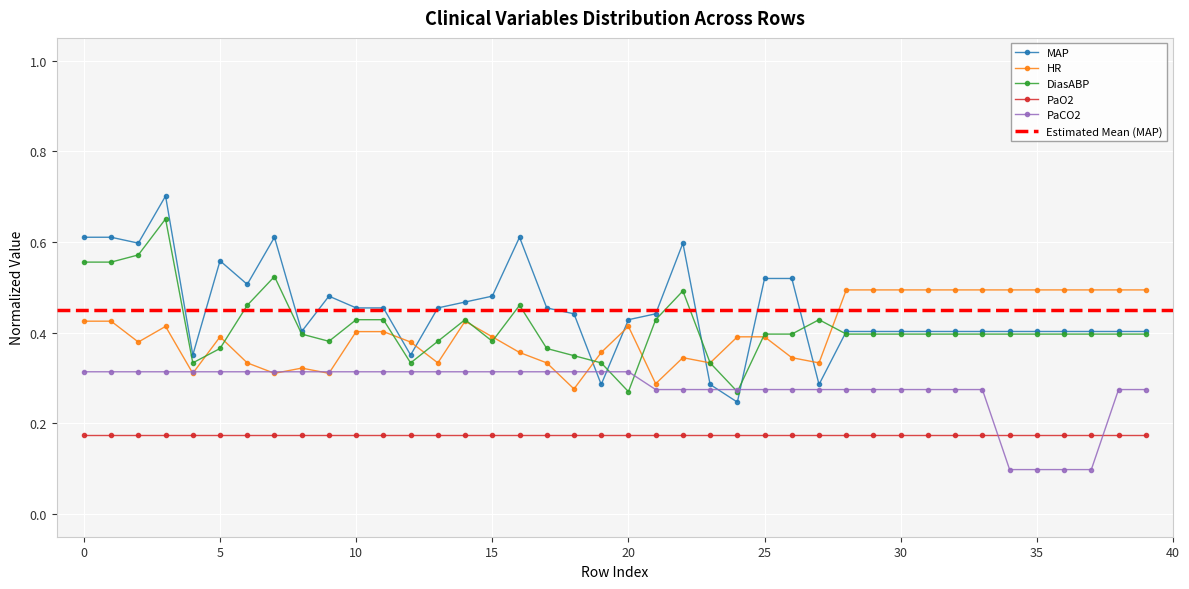

Which has a higher value, 15 or 39?

15